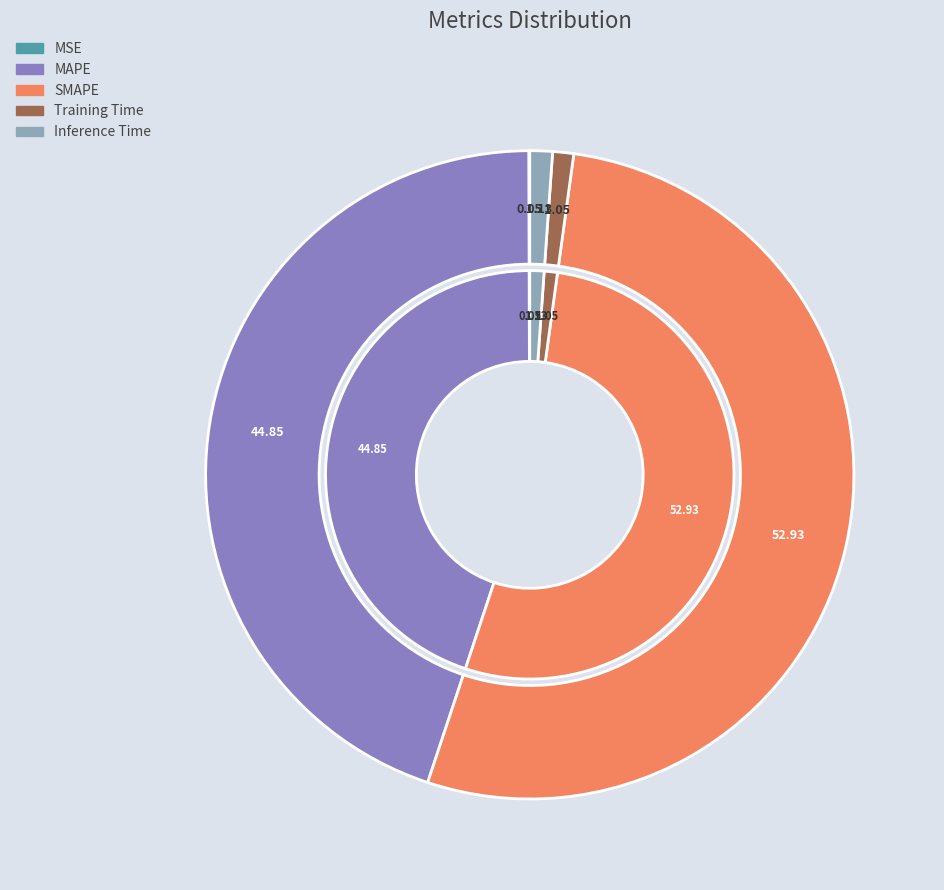

True or false: MSE accounts for 1% of the total.

False